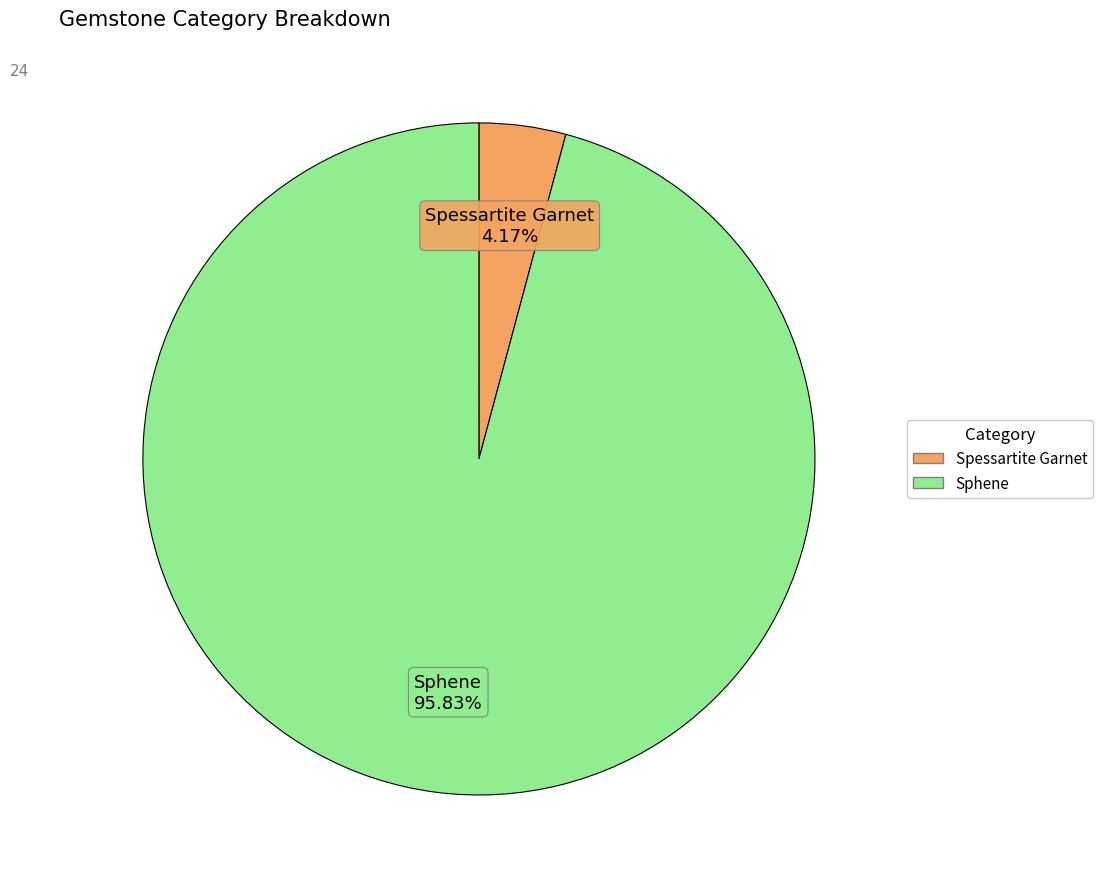

What portion of the pie excludes Sphene?

4.2%